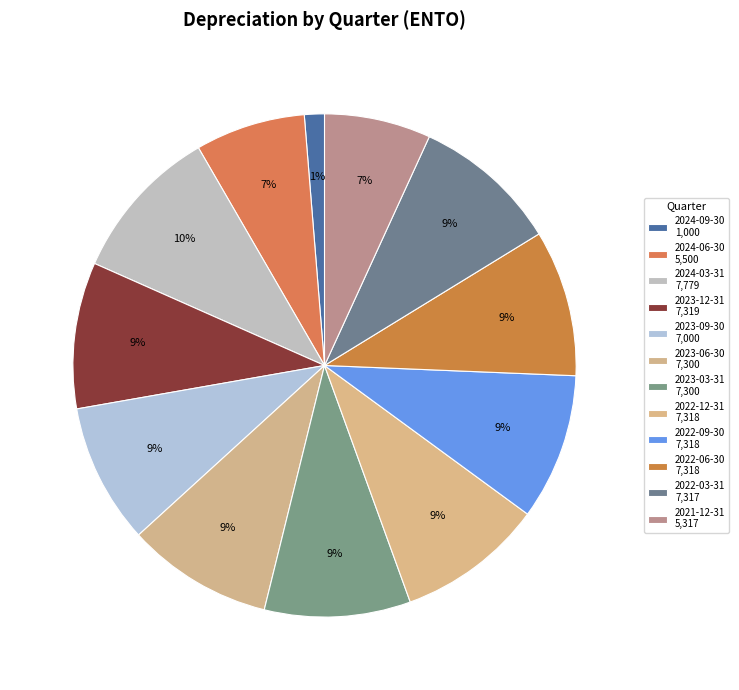

How many slices are in this pie chart?

12